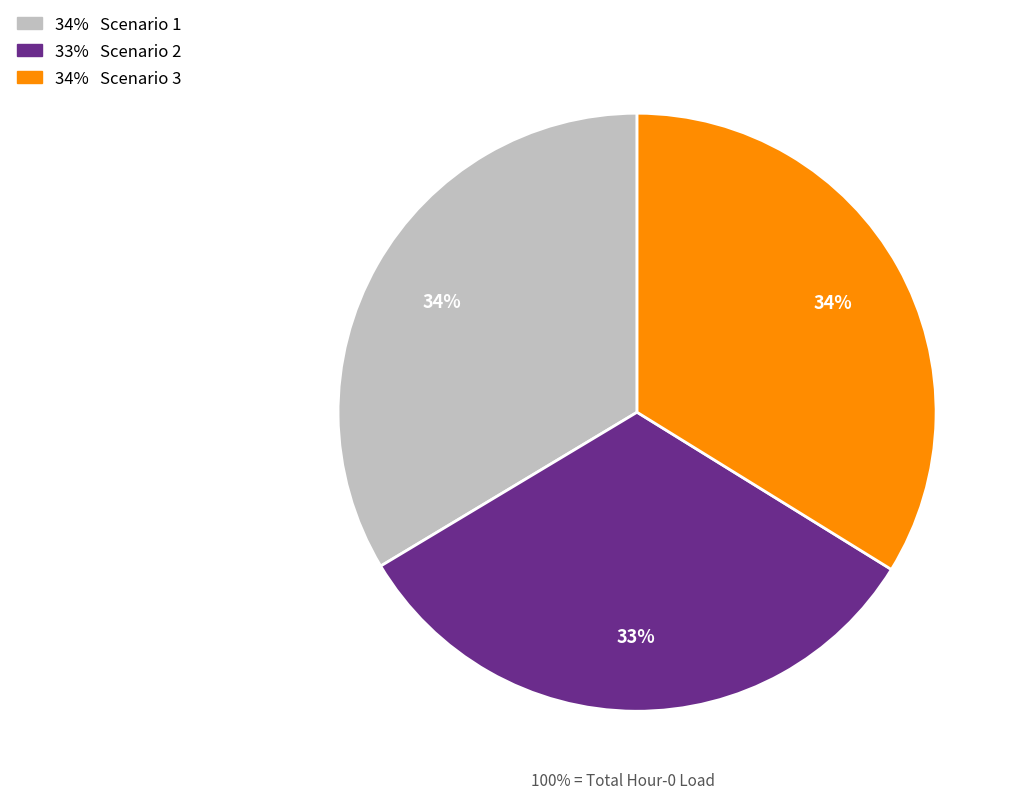

Does any single category account for the majority?

No